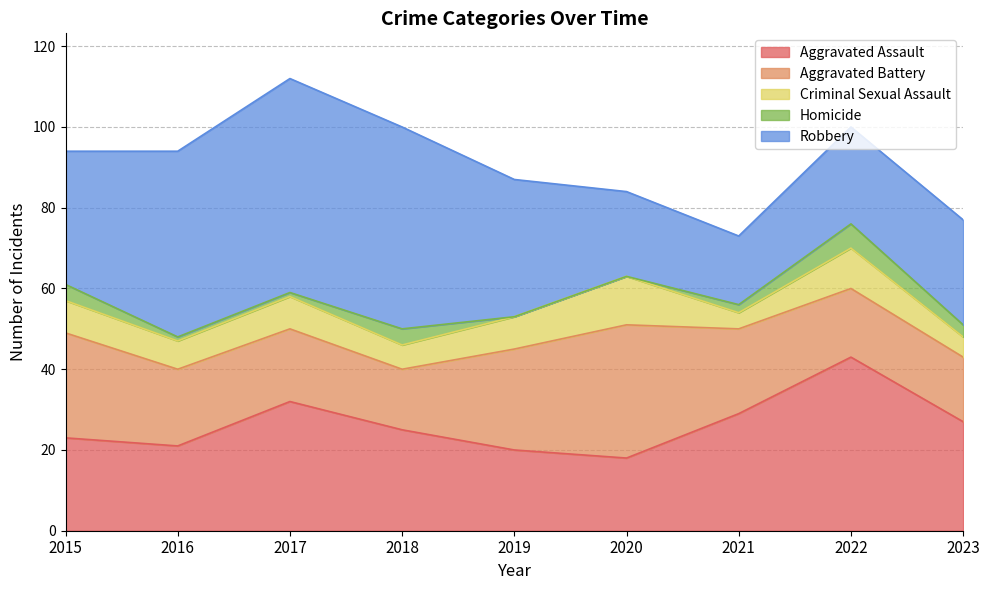

What is the value of the Homicide point at the 3rd from the left?

1